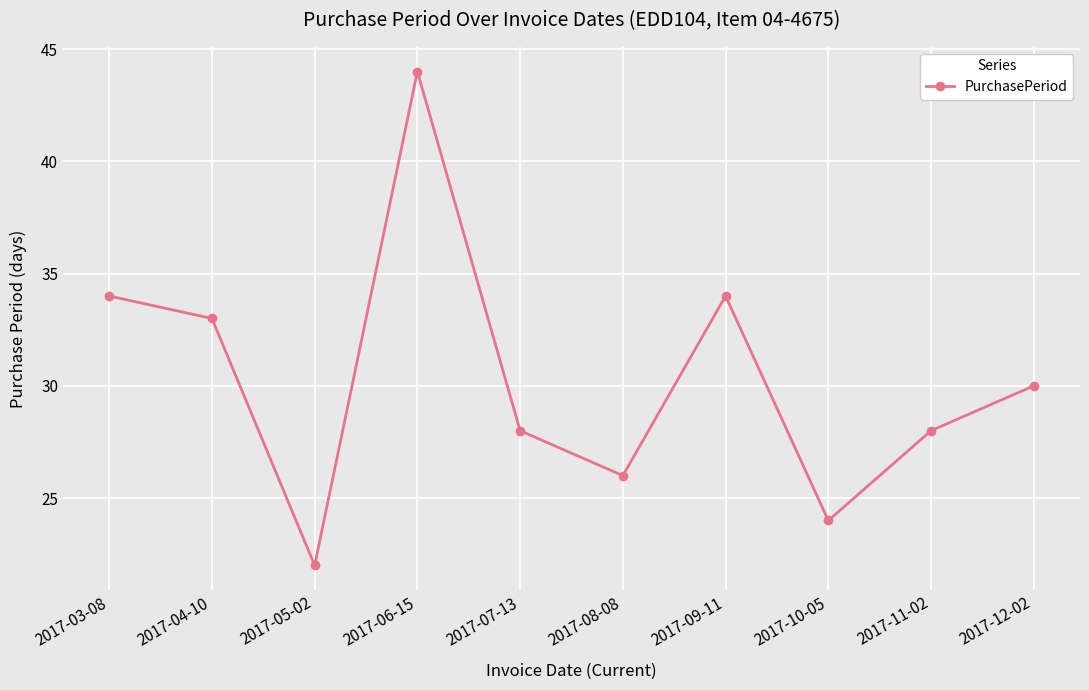

What is the average value?

30